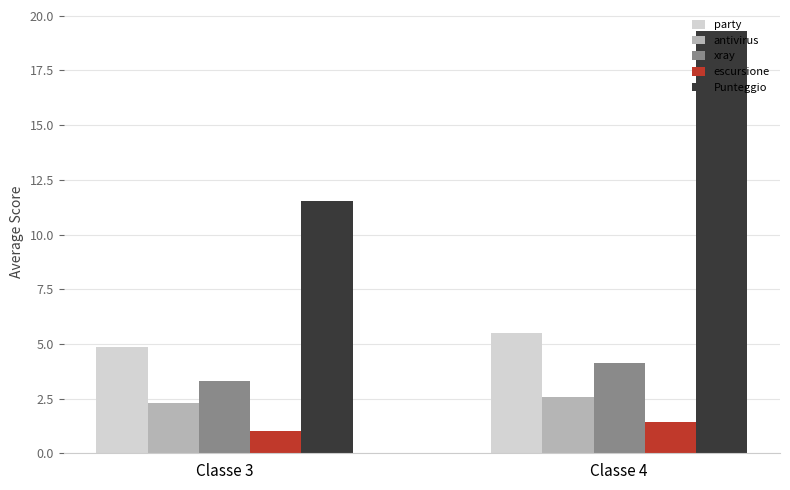

List the series in order of their peak value, lowest first.

escursione, antivirus, xray, party, Punteggio